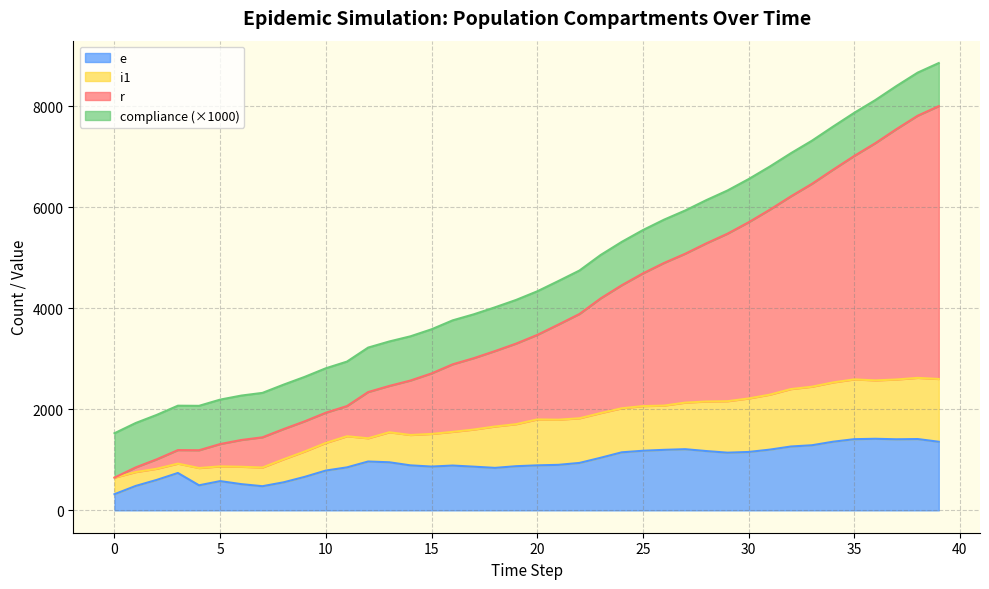

What is the total value across all series at 0?

1526.8